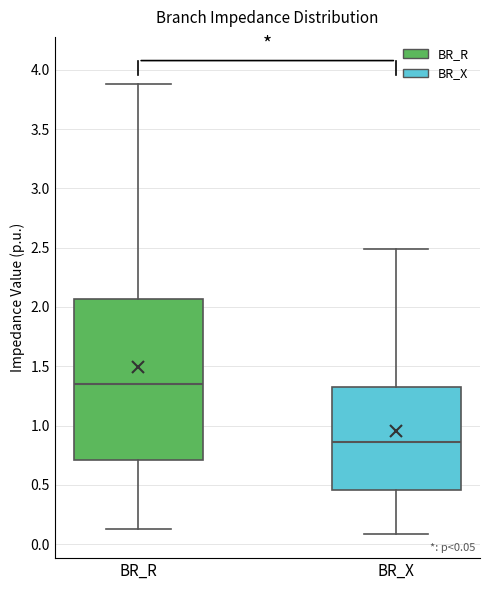

Which box's median line is the highest?

BR_R